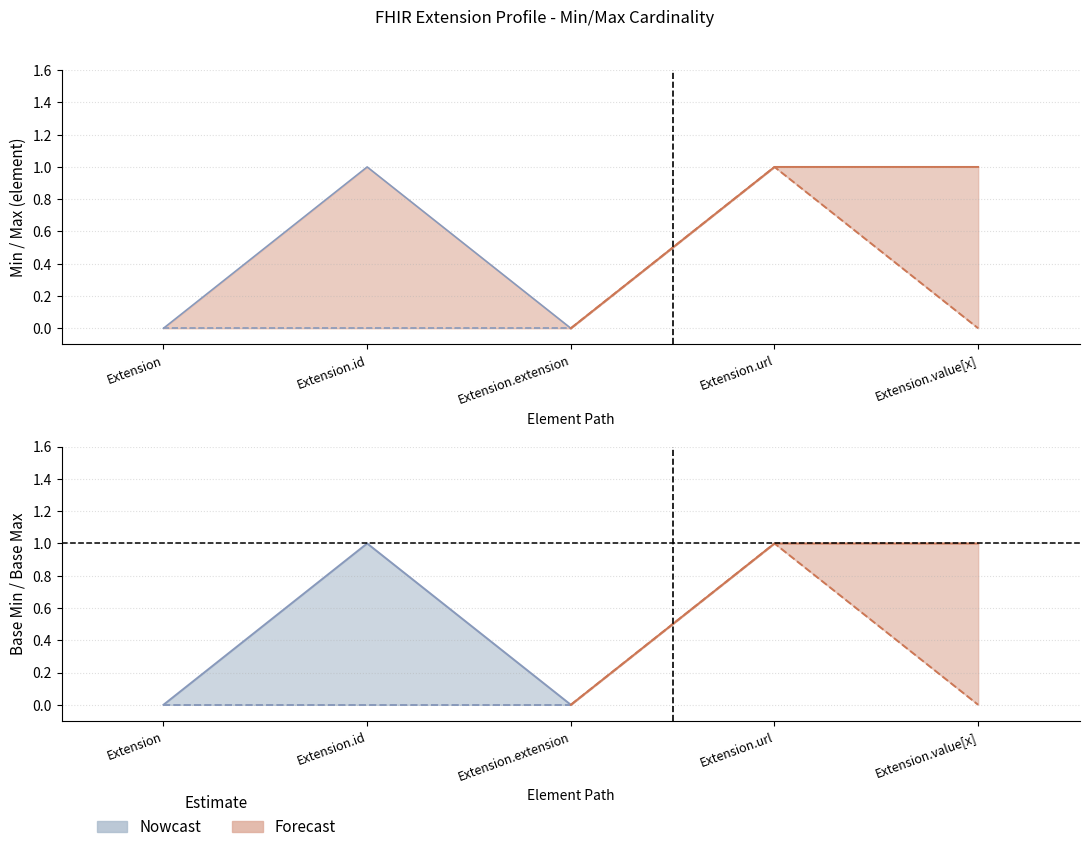

Between Extension.id and Extension, which is larger?

Extension.id